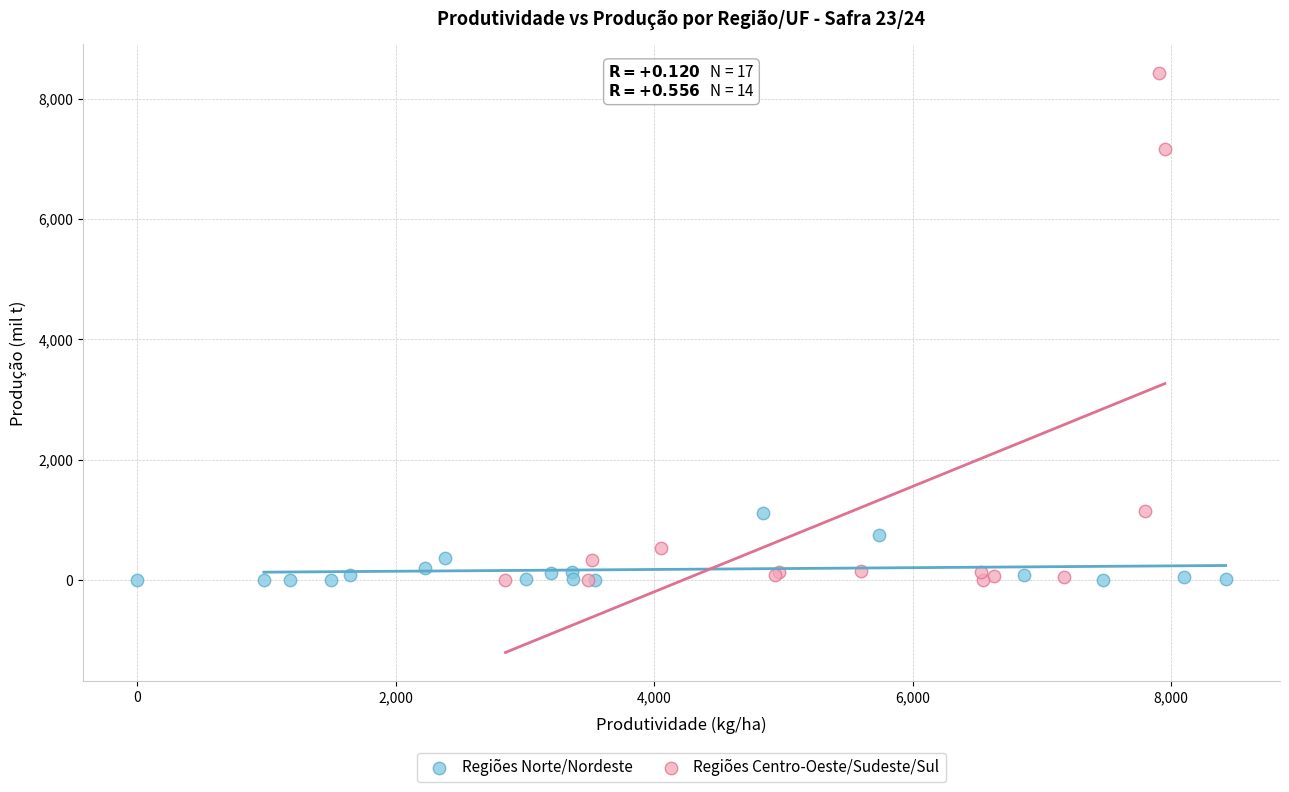

What are all the series names shown in the legend?

Regiões Norte/Nordeste, Regiões Centro-Oeste/Sudeste/Sul